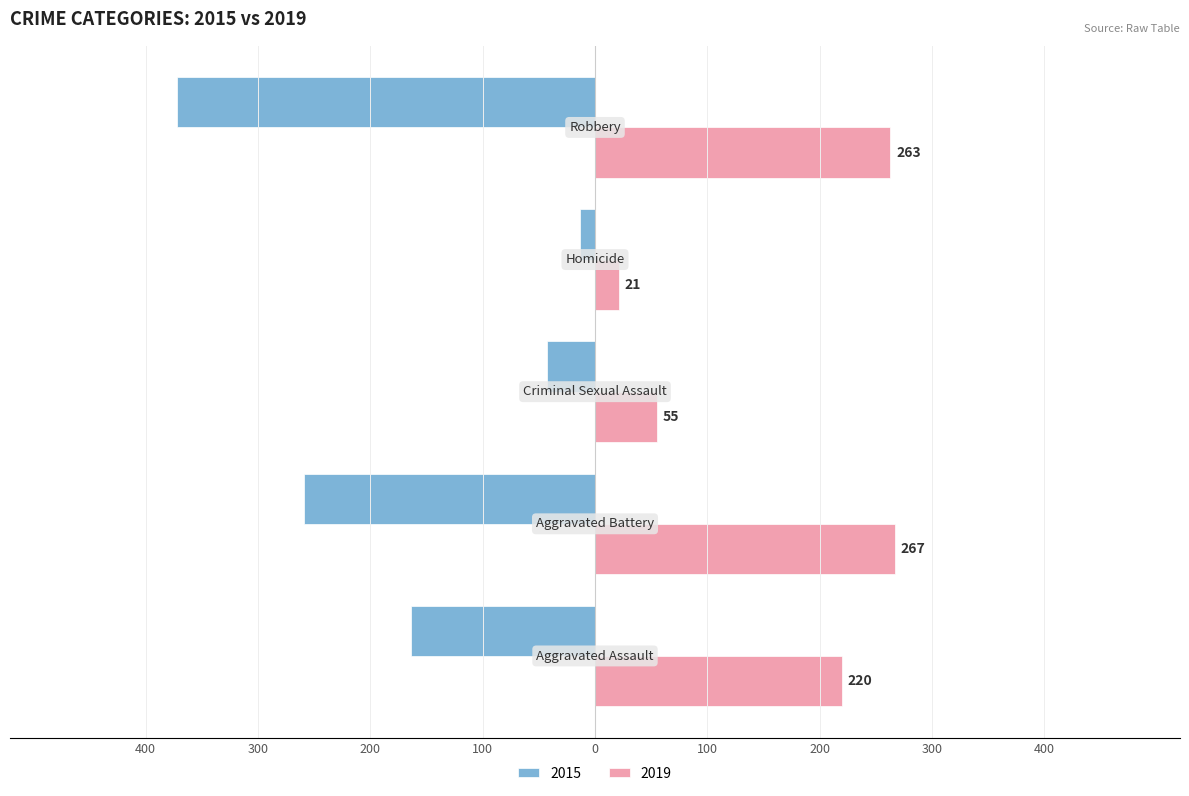

What are all the series names shown in the legend?

2015, 2019